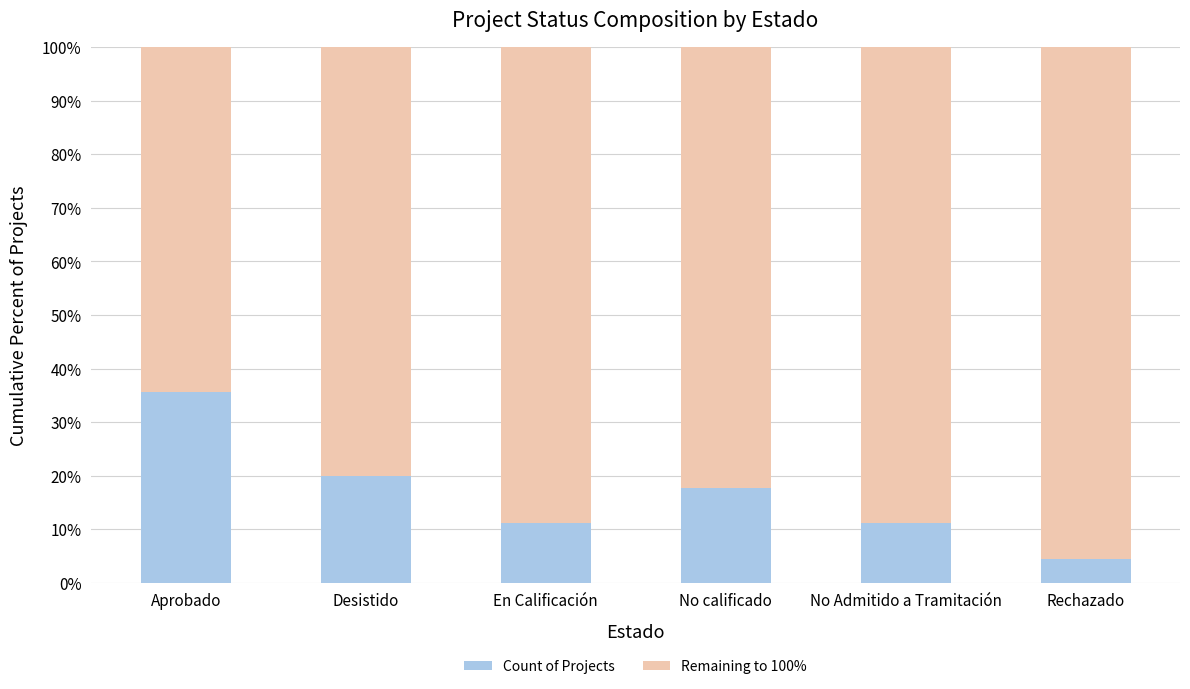

Reading left to right, list the values for the Count of Projects series.

Aprobado=35.6	Desistido=20.0	En Calificación=11.1	No calificado=17.8	No Admitido a Tramitación=11.1	Rechazado=4.4